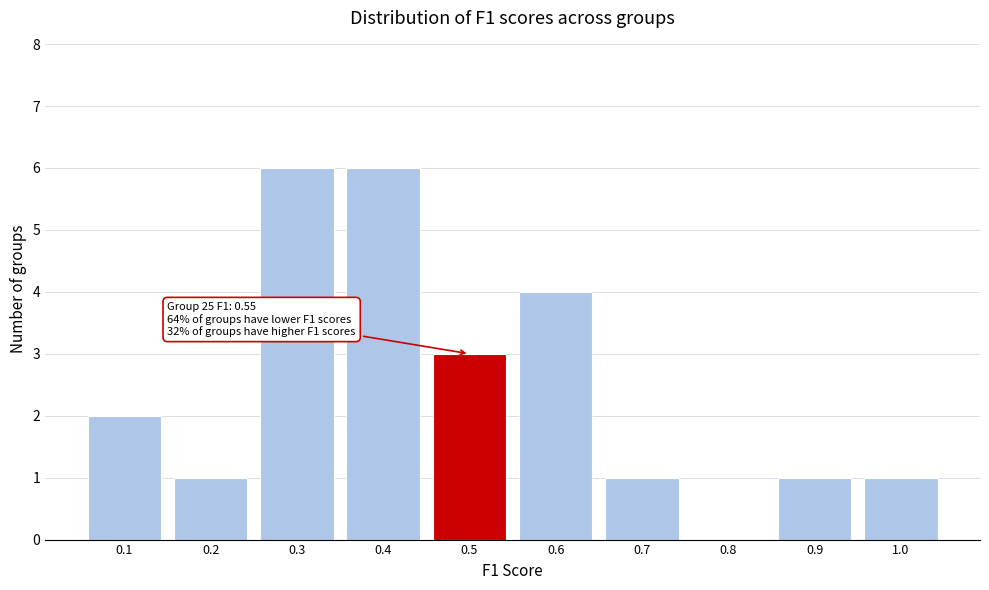

Reading left to right, transcribe all the data shown in this chart.

0.1=2	0.2=1	0.3=6	0.4=6	0.5=3	0.6=4	0.7=1	0.8=0	0.9=1	1.0=1